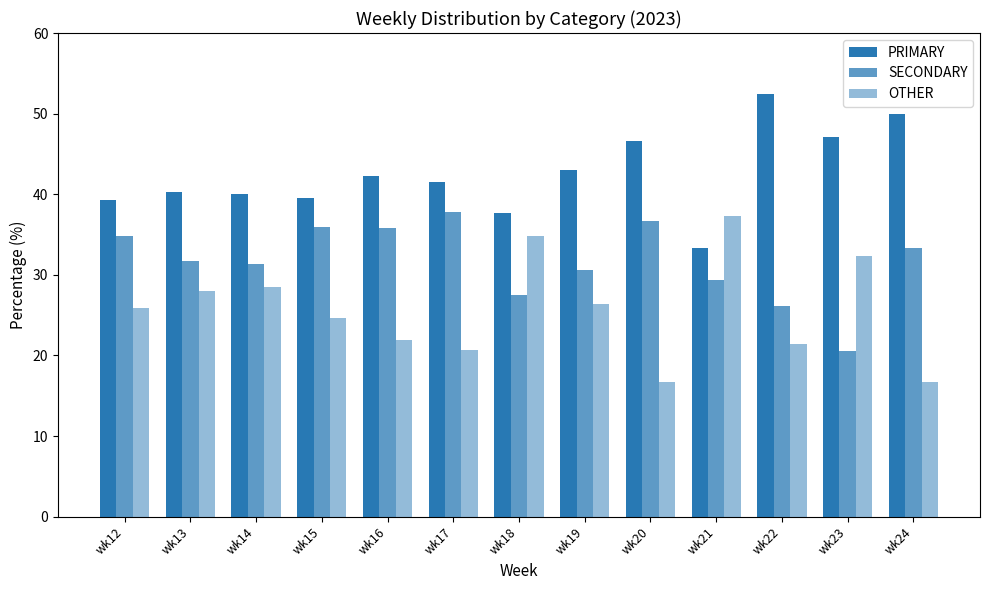

How many categories are shown in the chart?

13